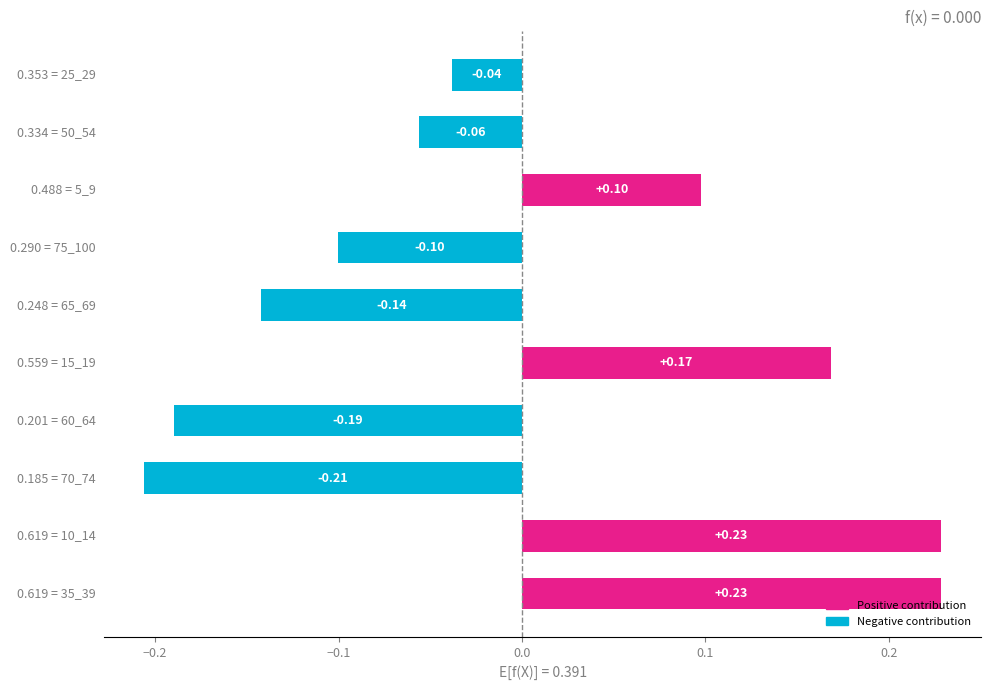

Does the chart contain stacked bars?

No